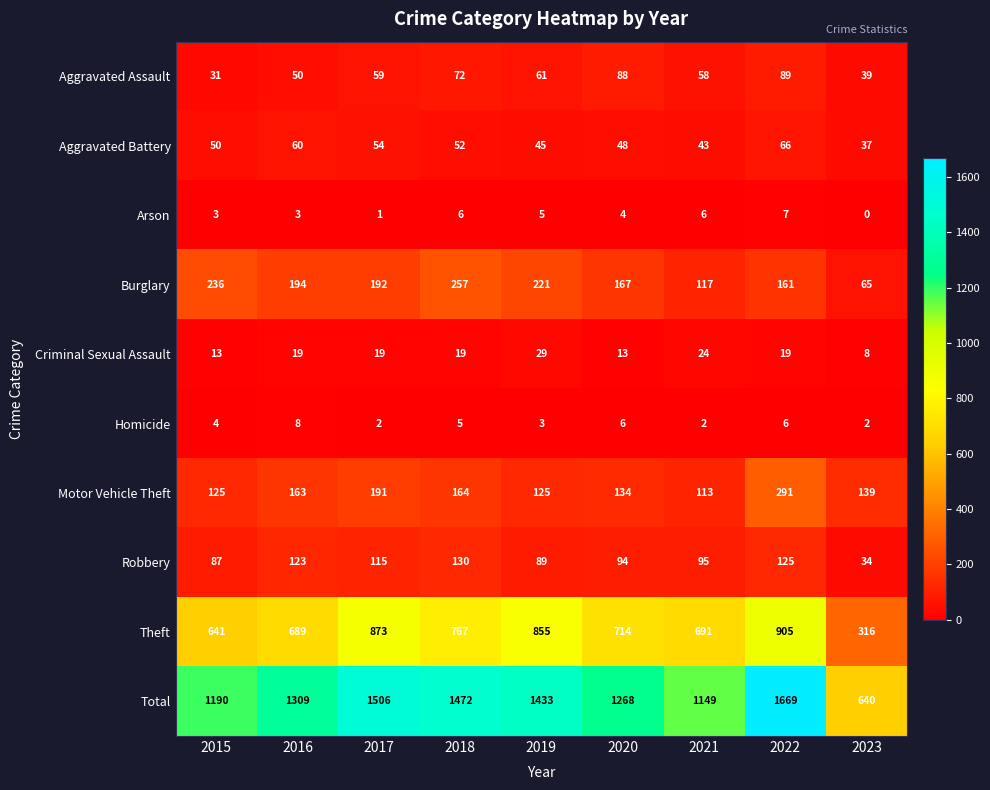

Count the number of categories in the chart.

9